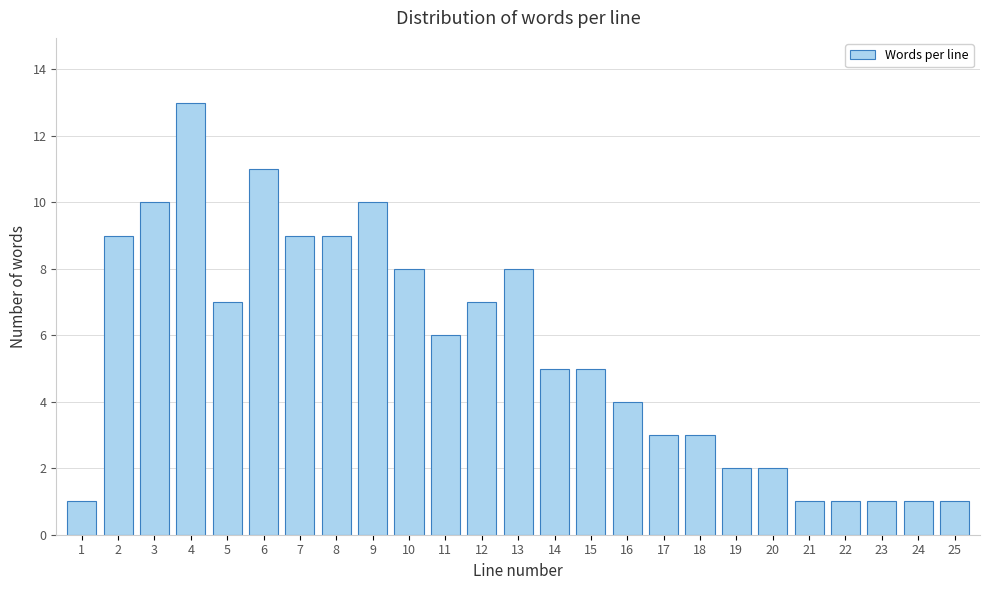

Reading left to right, what are all the values shown in this chart?

1=1	2=9	3=10	4=13	5=7	6=11	7=9	8=9	9=10	10=8	11=6	12=7	13=8	14=5	15=5	16=4	17=3	18=3	19=2	20=2	21=1	22=1	23=1	24=1	25=1